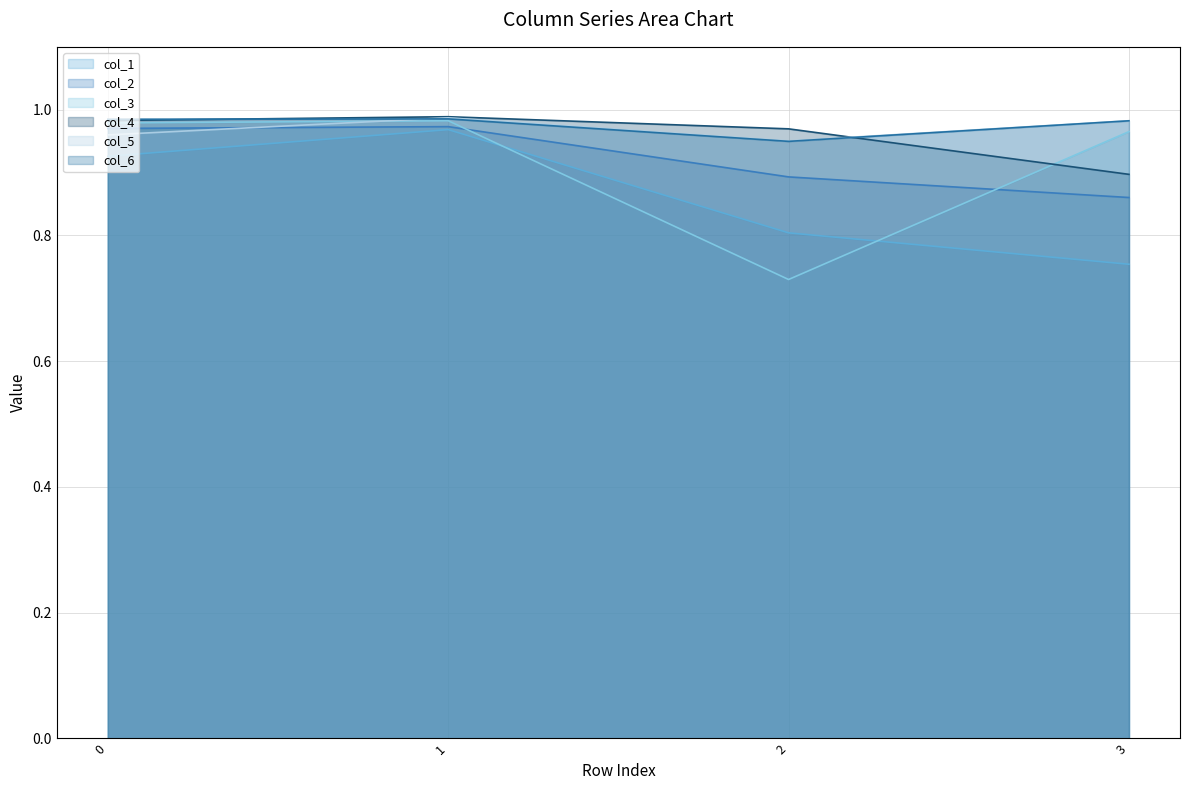

What is the greatest value displayed?

1.0